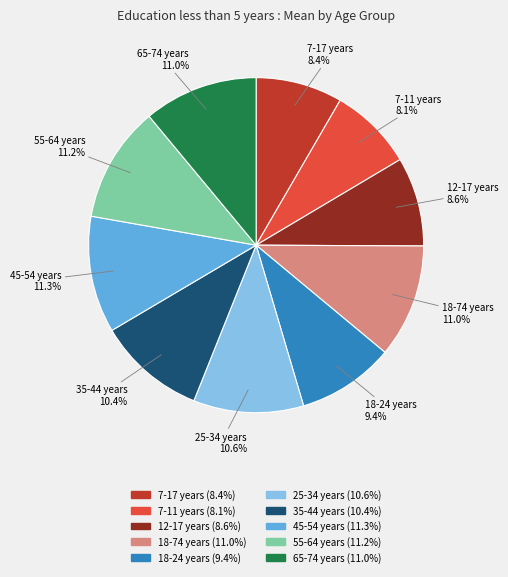

What is the ratio of the value at 65-74 years to the value at 35-44 years?

1.1